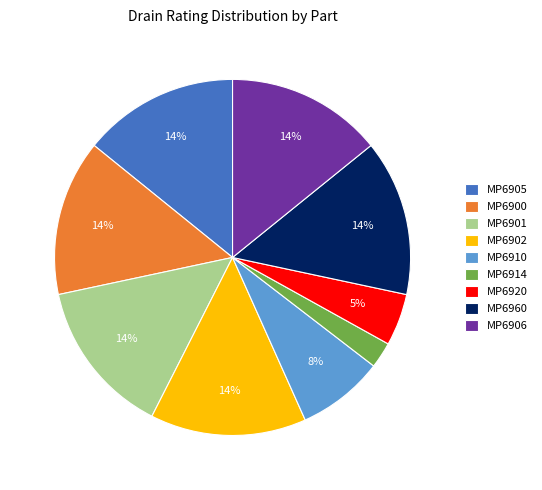

Which slice is the smallest?

MP6914